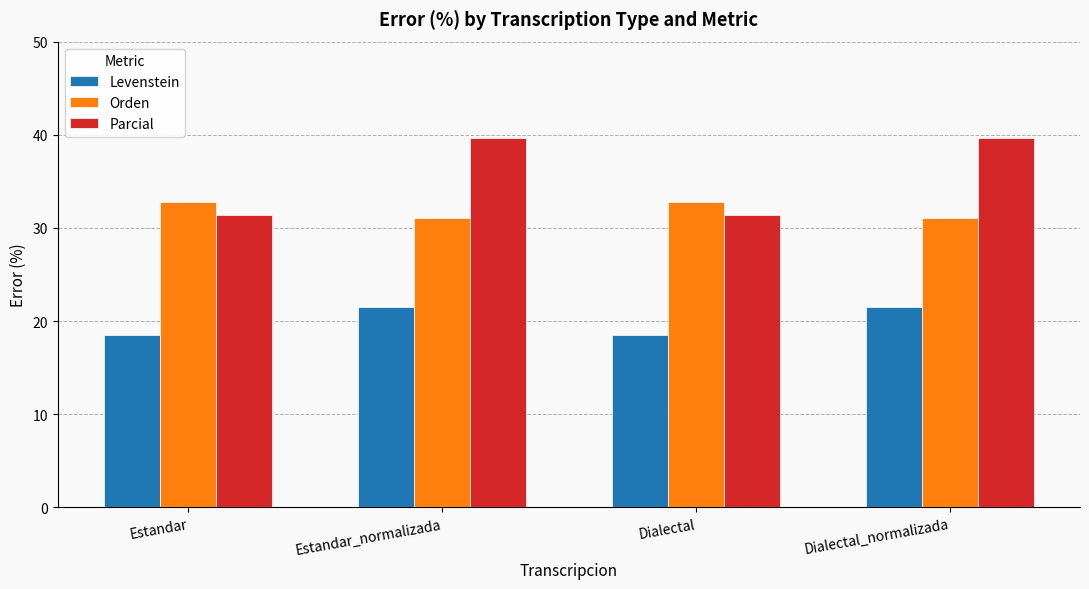

How many data points in Parcial are less than 39?

2